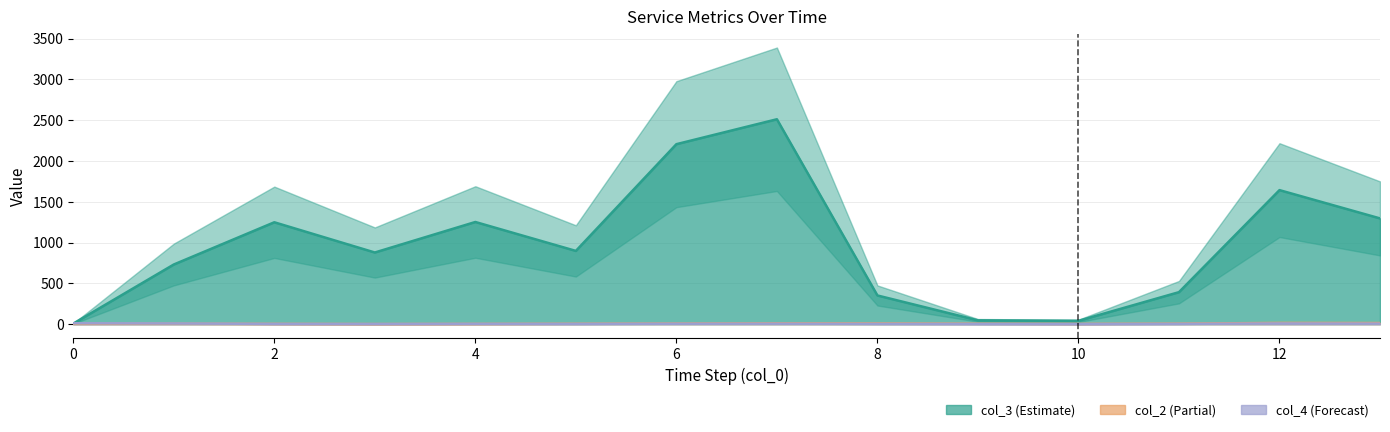

True or false: col_4 and col_3 intersect in this chart.

False